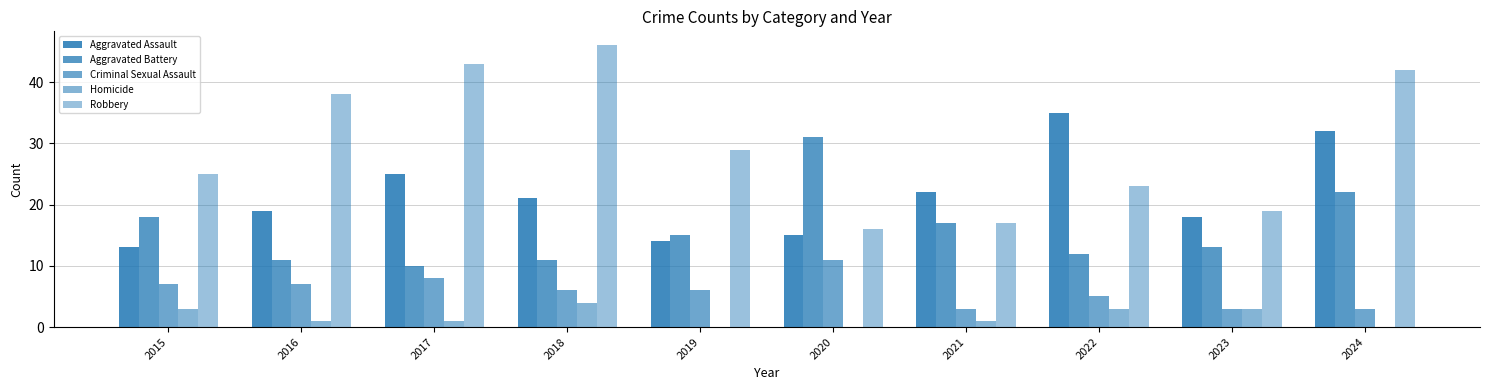

Reading right to left, list all the values displayed in this chart.

Aggravated Assault: 32	18	35	22	15	14	21	25	19	13
Aggravated Battery: 22	13	12	17	31	15	11	10	11	18
Criminal Sexual Assault: 3	3	5	3	11	6	6	8	7	7
Homicide: 0	3	3	1	0	0	4	1	1	3
Robbery: 42	19	23	17	16	29	46	43	38	25